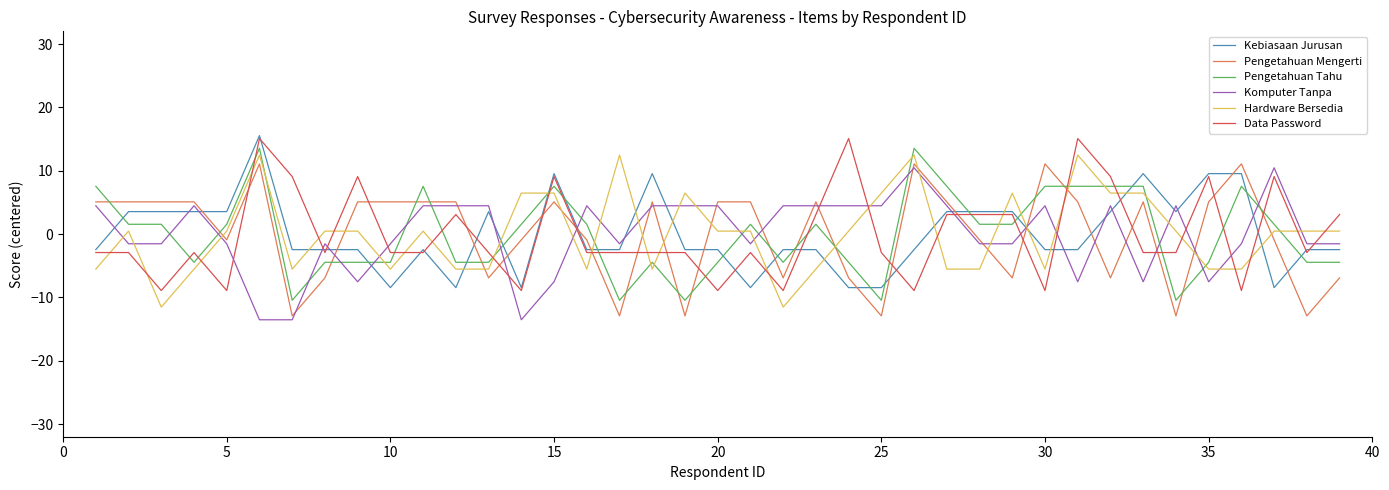

What is the maximum value for Hardware Bersedia?

12.5